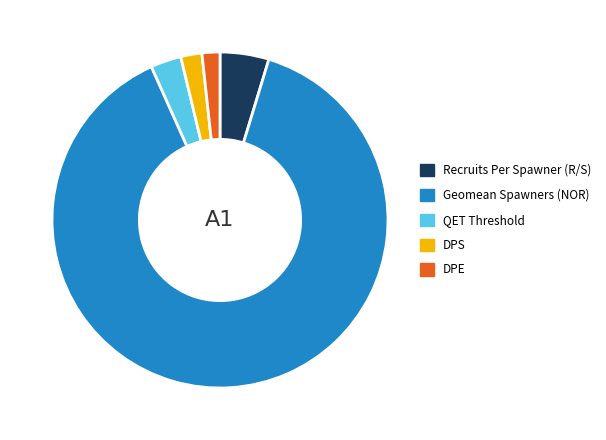

Which category has the biggest portion of the pie?

Geomean Spawners (NOR)